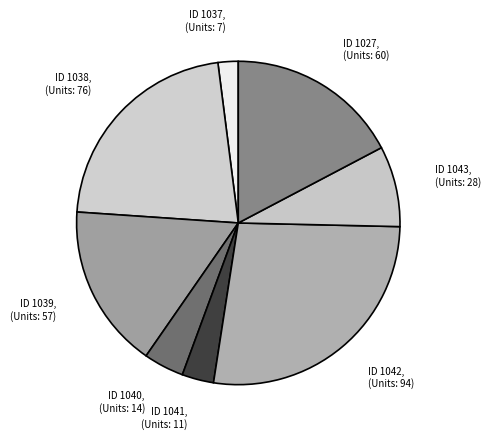

Is there a majority slice in this chart?

No